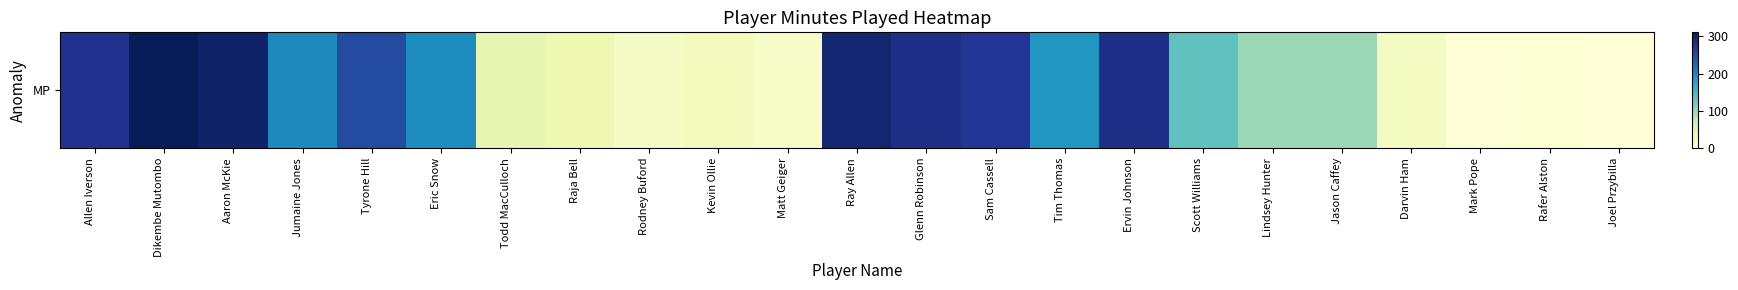

Reading left to right, extract all data points from this chart.

Allen Iverson=275	Dikembe Mutombo=311	Aaron McKie=300	Jumaine Jones=200	Tyrone Hill=250	Eric Snow=198	Todd MacCulloch=46	Raja Bell=37	Rodney Buford=20	Kevin Ollie=27	Matt Geiger=15	Ray Allen=294	Glenn Robinson=280	Sam Cassell=269	Tim Thomas=189	Ervin Johnson=280	Scott Williams=136	Lindsey Hunter=101	Jason Caffey=101	Darvin Ham=22	Mark Pope=3	Rafer Alston=6	Joel Przybilla=2